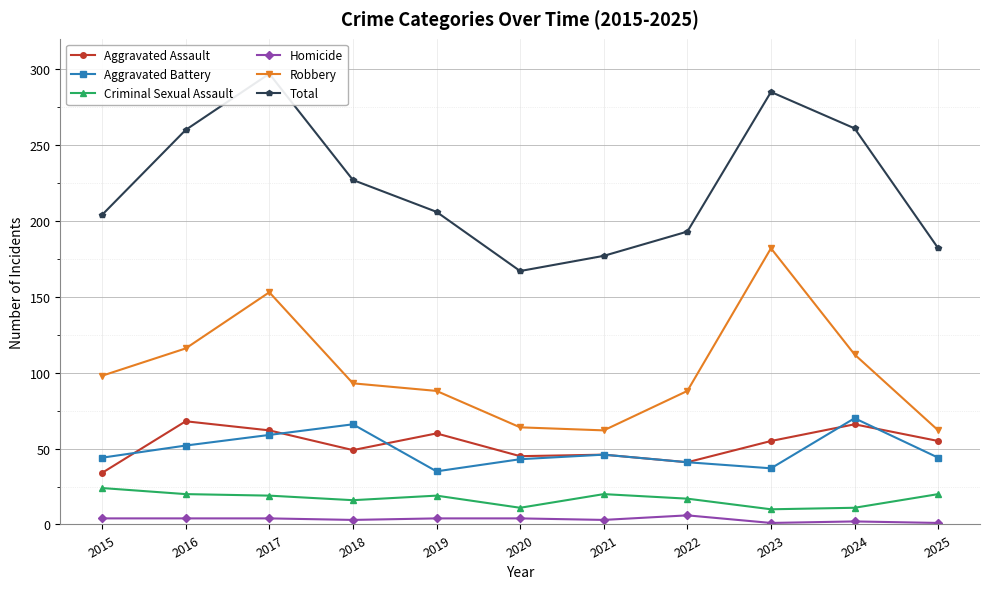

Is it true that Total equals 204 at 2015?

True